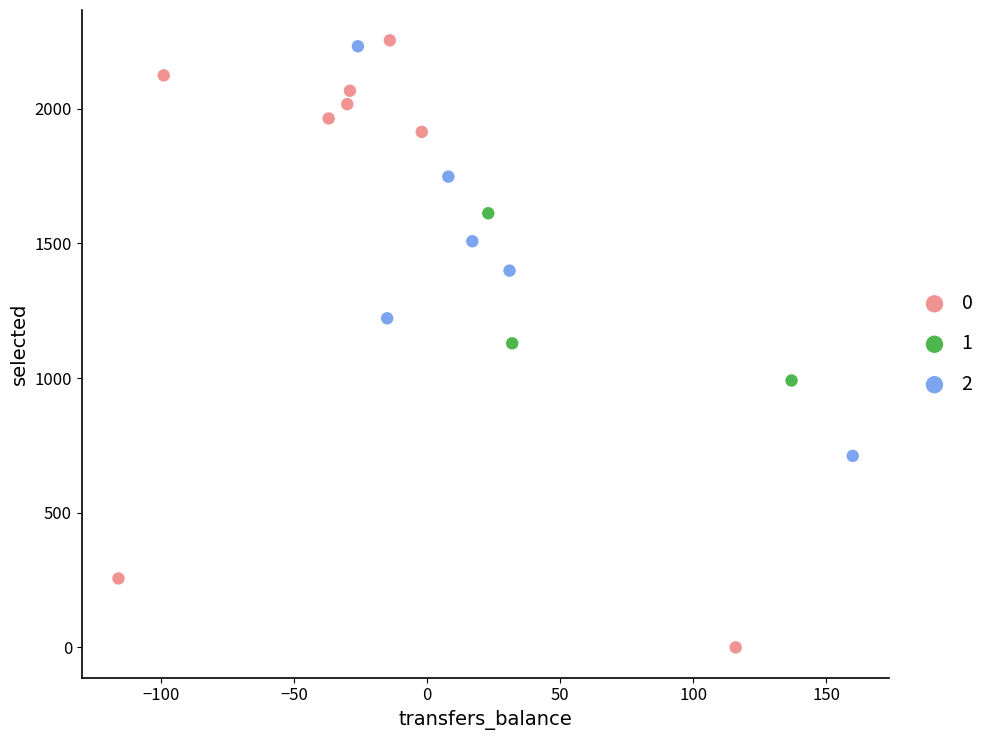

What are all the series names shown in the legend?

0, 1, 2